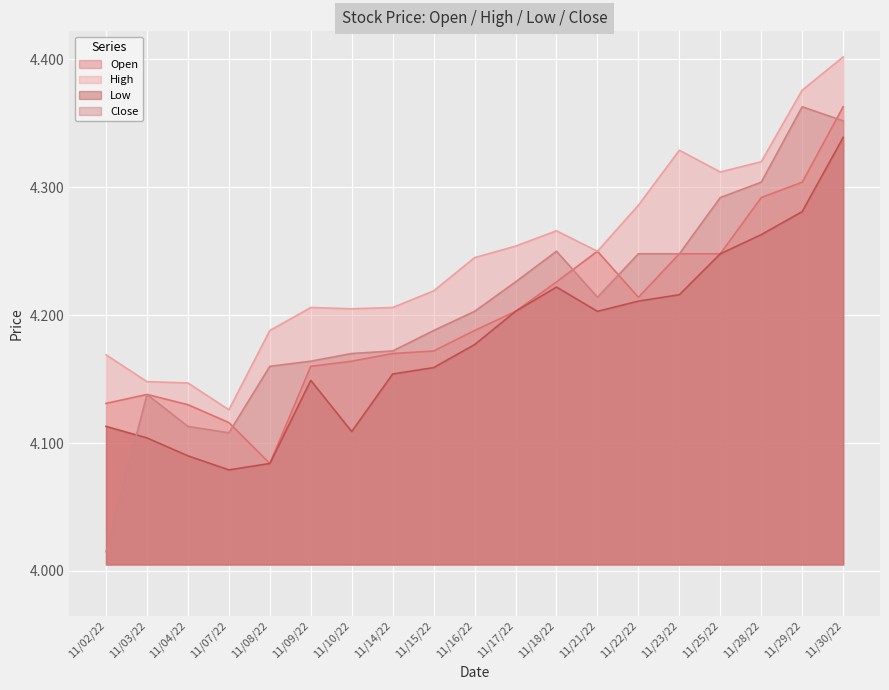

Reading left to right, list all the values displayed in this chart.

Open: 11/02/22=4.1	11/03/22=4.1	11/04/22=4.1	11/07/22=4.1	11/08/22=4.1	11/09/22=4.2	11/10/22=4.2	11/14/22=4.2	11/15/22=4.2	11/16/22=4.2	11/17/22=4.2	11/18/22=4.2	11/21/22=4.2	11/22/22=4.2	11/23/22=4.2	11/25/22=4.2	11/28/22=4.3	11/29/22=4.3	11/30/22=4.4
High: 11/02/22=4.2	11/03/22=4.1	11/04/22=4.1	11/07/22=4.1	11/08/22=4.2	11/09/22=4.2	11/10/22=4.2	11/14/22=4.2	11/15/22=4.2	11/16/22=4.2	11/17/22=4.3	11/18/22=4.3	11/21/22=4.2	11/22/22=4.3	11/23/22=4.3	11/25/22=4.3	11/28/22=4.3	11/29/22=4.4	11/30/22=4.4
Low: 11/02/22=4.1	11/03/22=4.1	11/04/22=4.1	11/07/22=4.1	11/08/22=4.1	11/09/22=4.1	11/10/22=4.1	11/14/22=4.2	11/15/22=4.2	11/16/22=4.2	11/17/22=4.2	11/18/22=4.2	11/21/22=4.2	11/22/22=4.2	11/23/22=4.2	11/25/22=4.2	11/28/22=4.3	11/29/22=4.3	11/30/22=4.3
Close: 11/02/22=4.0	11/03/22=4.1	11/04/22=4.1	11/07/22=4.1	11/08/22=4.2	11/09/22=4.2	11/10/22=4.2	11/14/22=4.2	11/15/22=4.2	11/16/22=4.2	11/17/22=4.2	11/18/22=4.2	11/21/22=4.2	11/22/22=4.2	11/23/22=4.2	11/25/22=4.3	11/28/22=4.3	11/29/22=4.4	11/30/22=4.4